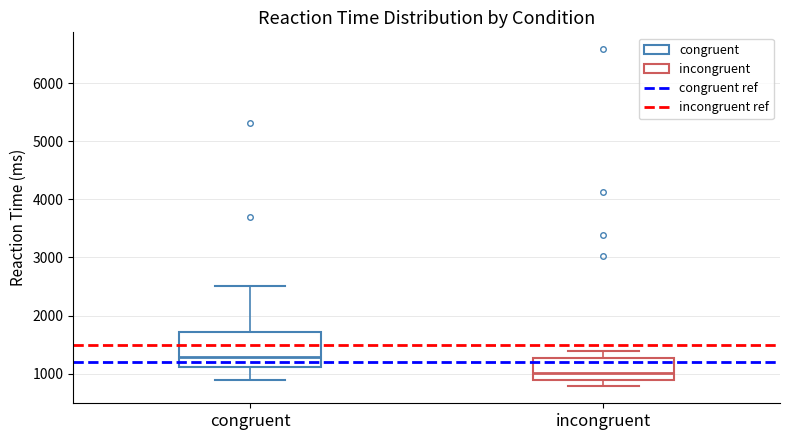

Reading left to right, transcribe this box plot: for each box, give where its median line is, the range the box spans, and where its two whiskers end, as read against the y-axis. The values are not printed on the chart, so give them approximately, as read against the axis.

congruent: median 1300, box 1100 to 1700, whiskers 900 to 2500
incongruent: median 1000, box 900 to 1300, whiskers 800 to 1400